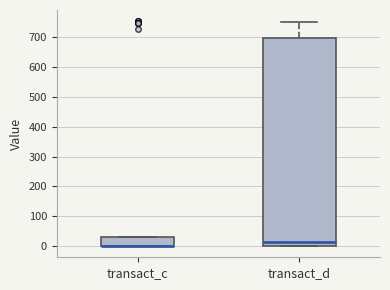

Reading left to right, transcribe this box plot: for each box, give where its median line is, the range the box spans, and where its two whiskers end, as read against the y-axis. The values are not printed on the chart, so give them approximately, as read against the axis.

transact_c: median 0 (drawn on the box's lower edge), box 0 to 30, whiskers 0 to 30
transact_d: median 10, box 0 to 700, whiskers 0 to 750